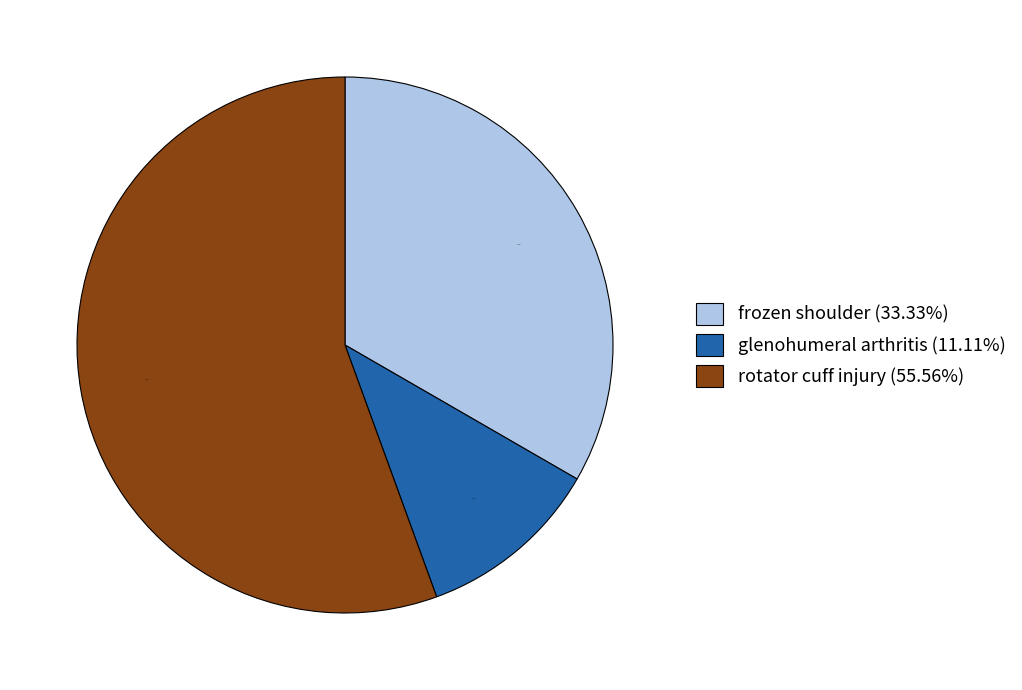

Which category has the smallest portion of the pie?

glenohumeral arthritis